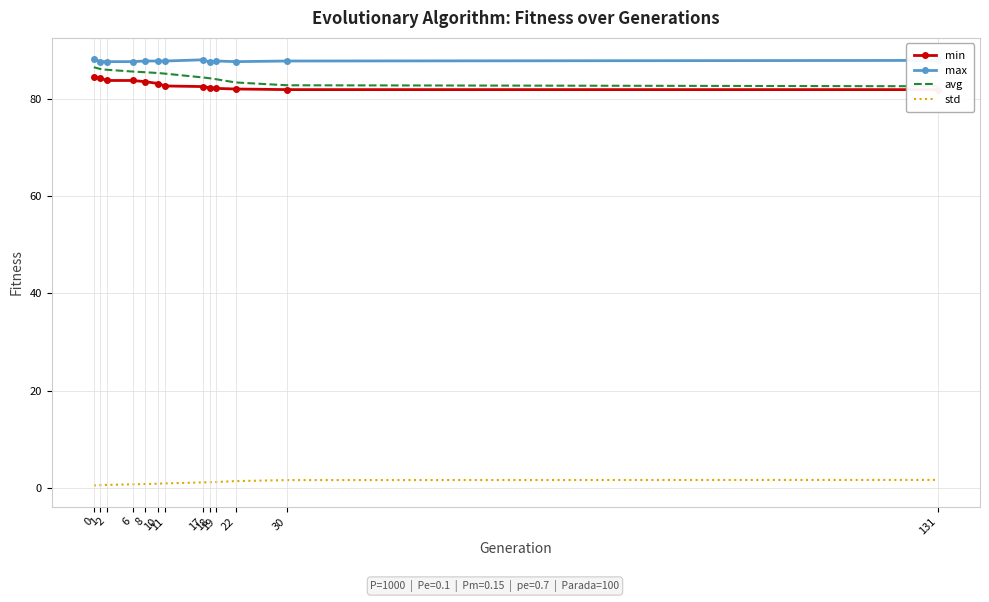

What is the total value across all series at 17?

256.0